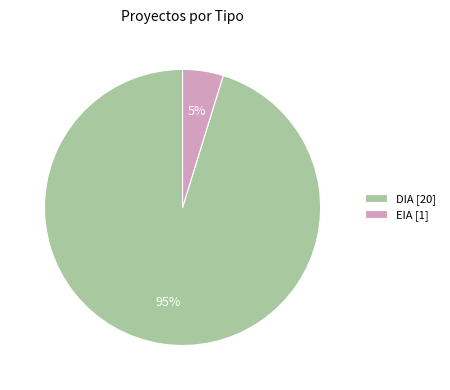

Is the sum of DIA [20] and EIA [1] greater than half?

Yes